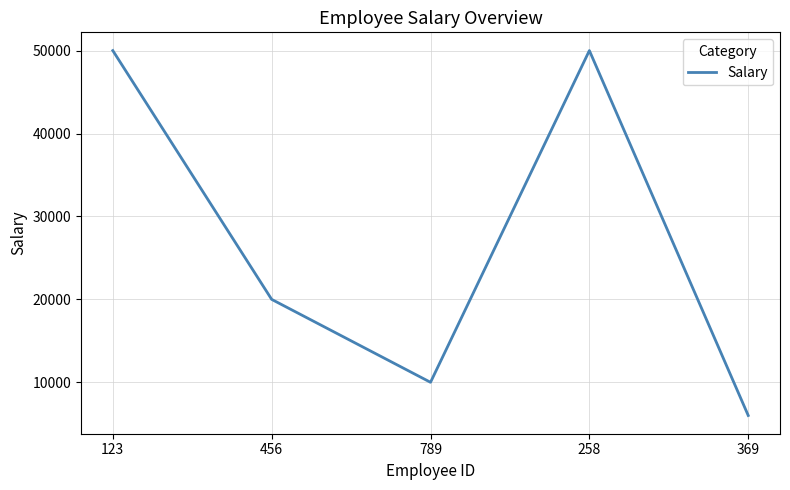

What is the difference between the values at 789 and 258?

40000